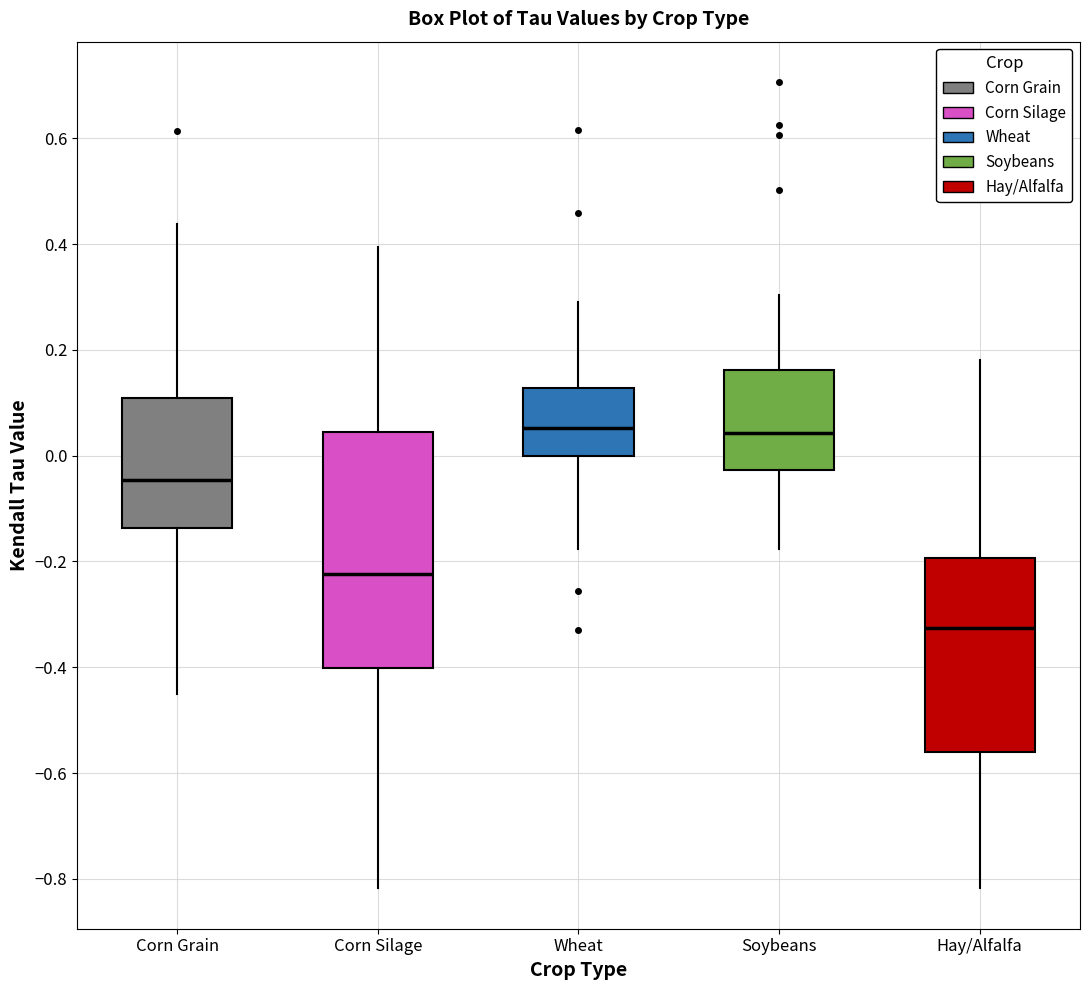

Where does the median line of the box for Soybeans sit on the y-axis? The values are not printed on the chart, so give them approximately, as read against the axis.

0.04